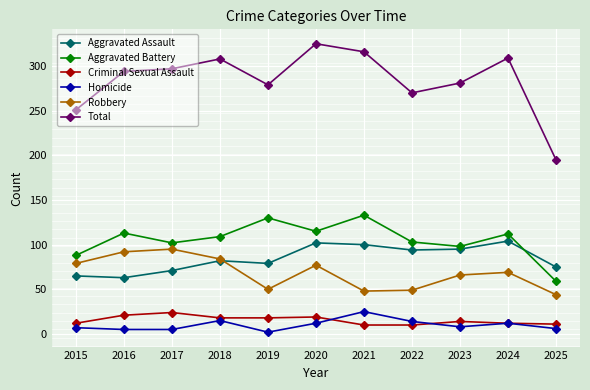

Where does the Criminal Sexual Assault series first go above 14?

2016